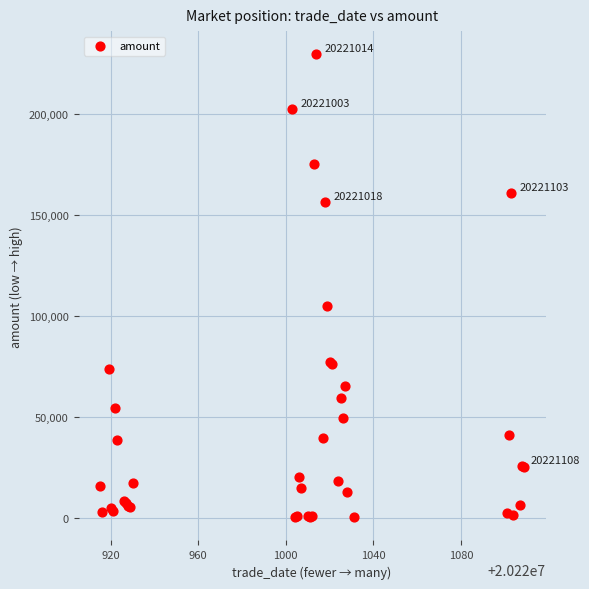

What Y value in the scatter plot is closest to 114855?

105031